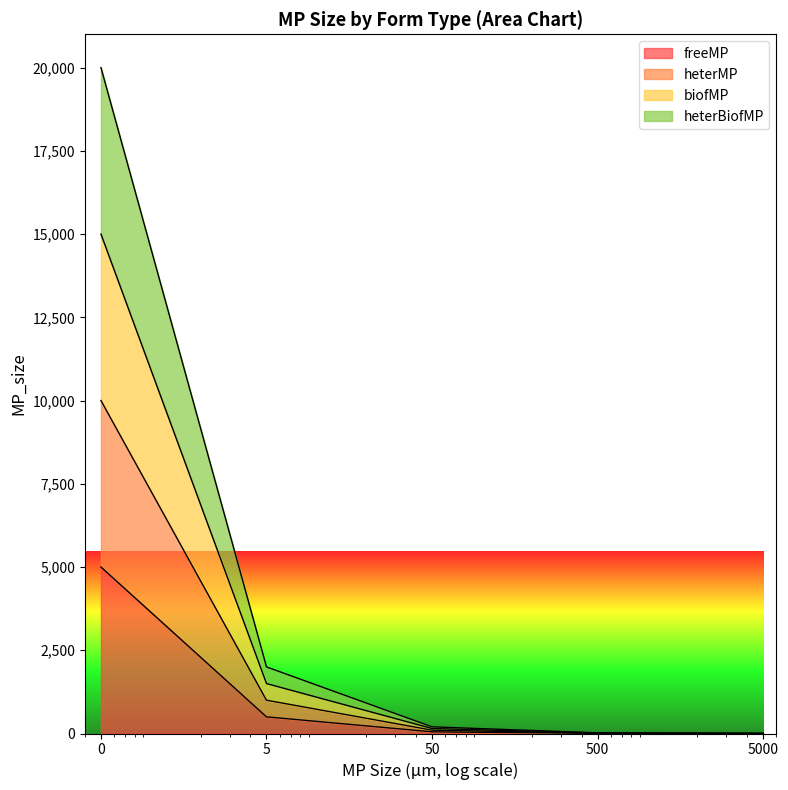

How many distinct data groups are displayed?

4